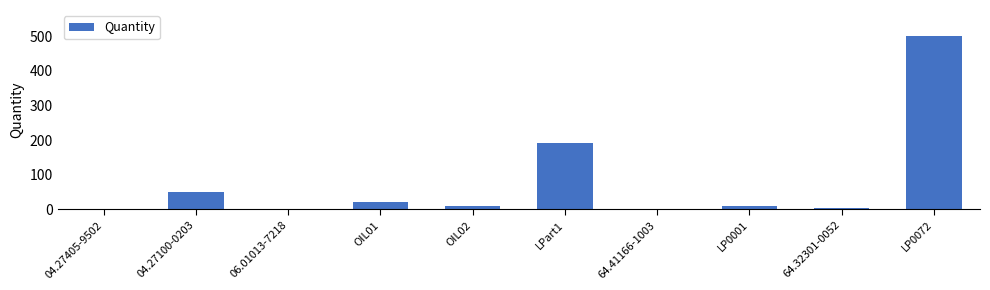

What is the sum of all values?

795